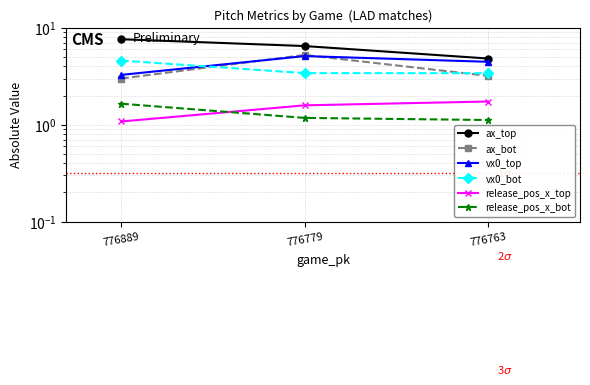

What is the difference between the maximum and minimum values in the ax_bot series?

2.3